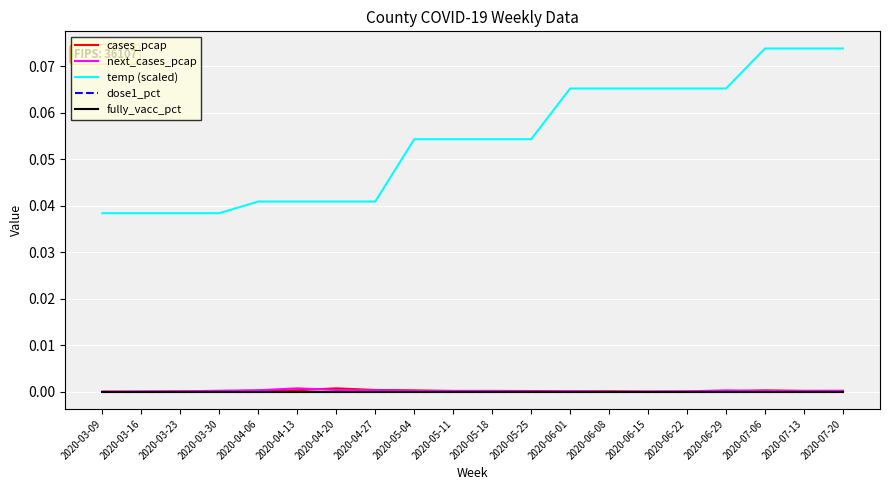

True or false: next_cases_pcap has a value of 0.0 at 2020-06-29.

False